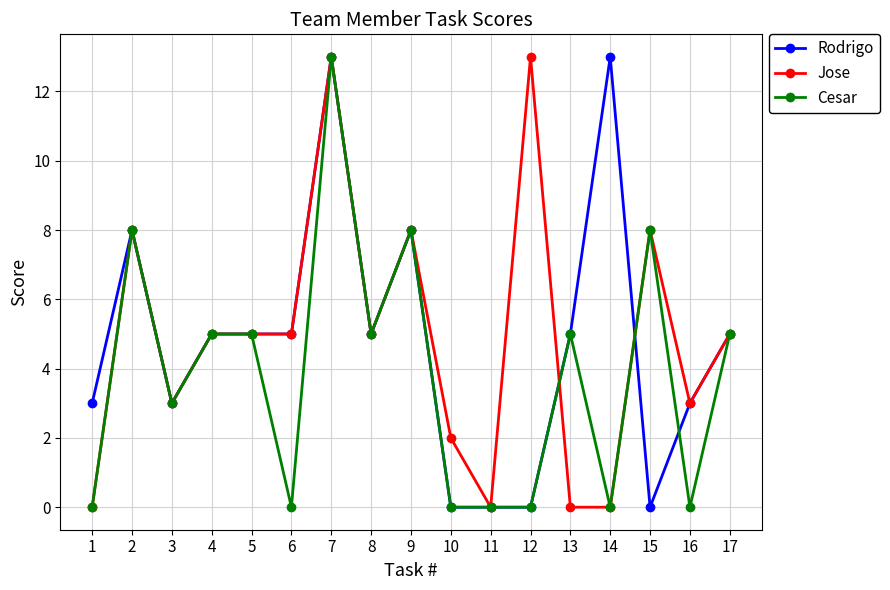

True or false: Rodrigo and Jose cross at least once.

True